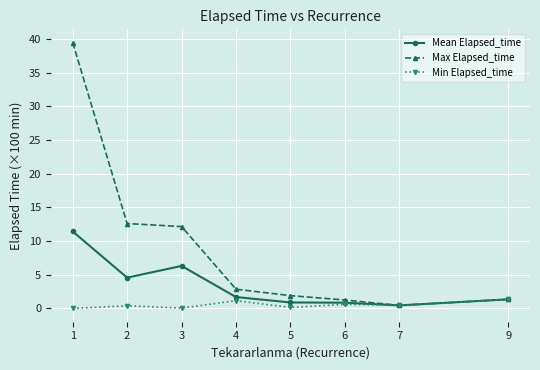

Which series has the widest spread of values?

Max Elapsed_time